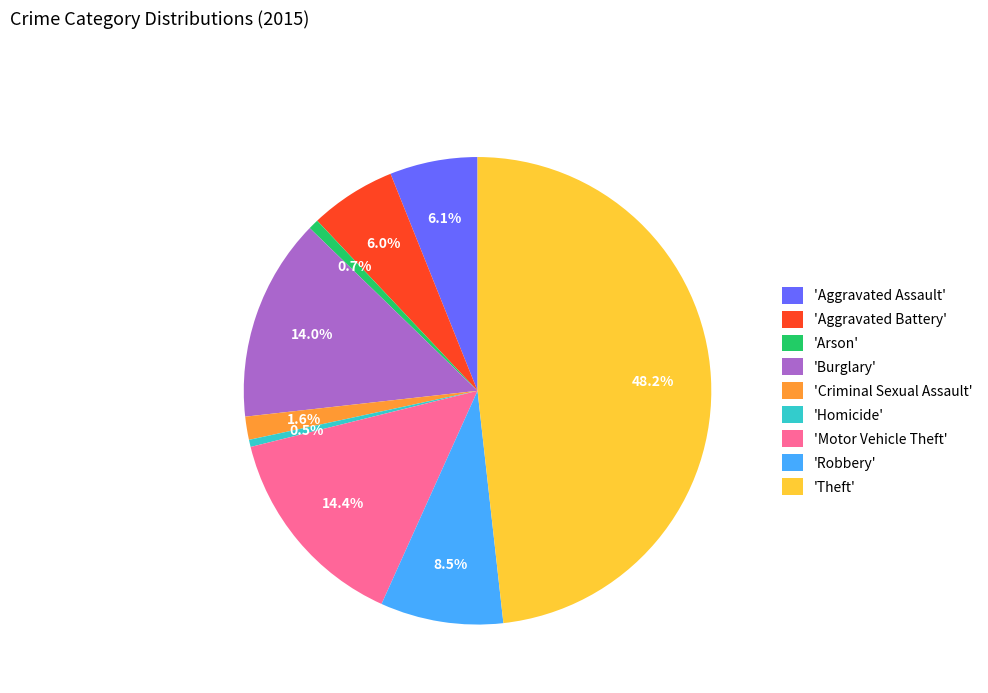

Combined, what portion of the pie is 'Motor Vehicle Theft' and 'Burglary'?

28.4%